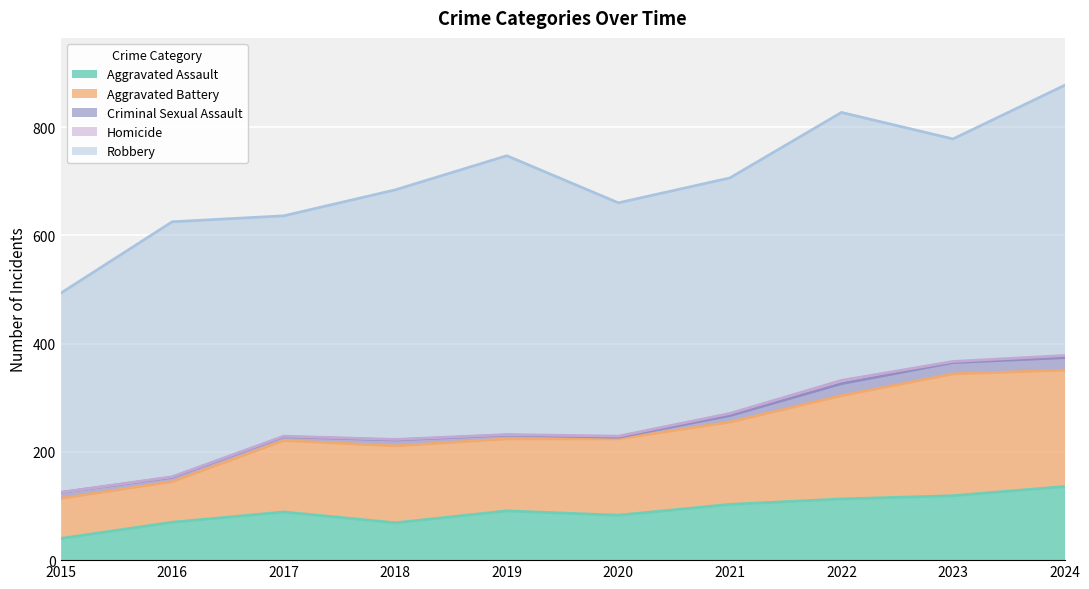

Which category has the lowest value in the Homicide series?

2015